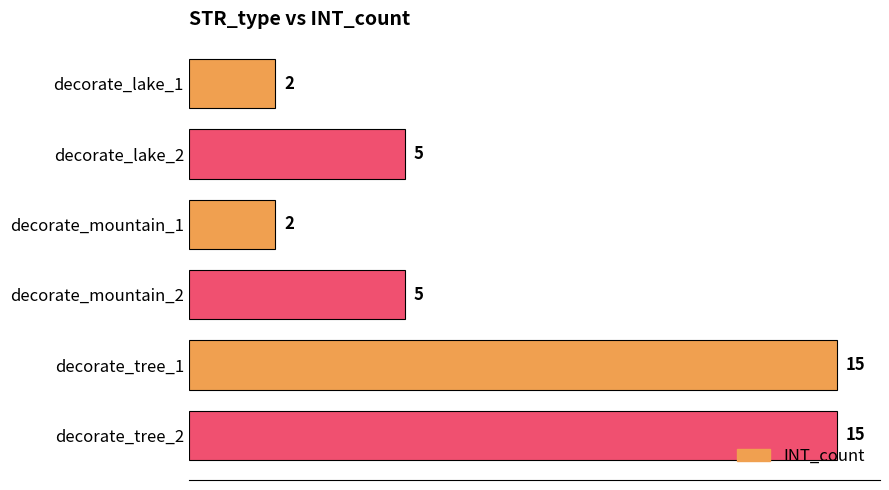

Reading top to bottom, transcribe all the data shown in this chart.

decorate_lake_1=2	decorate_lake_2=5	decorate_mountain_1=2	decorate_mountain_2=5	decorate_tree_1=15	decorate_tree_2=15